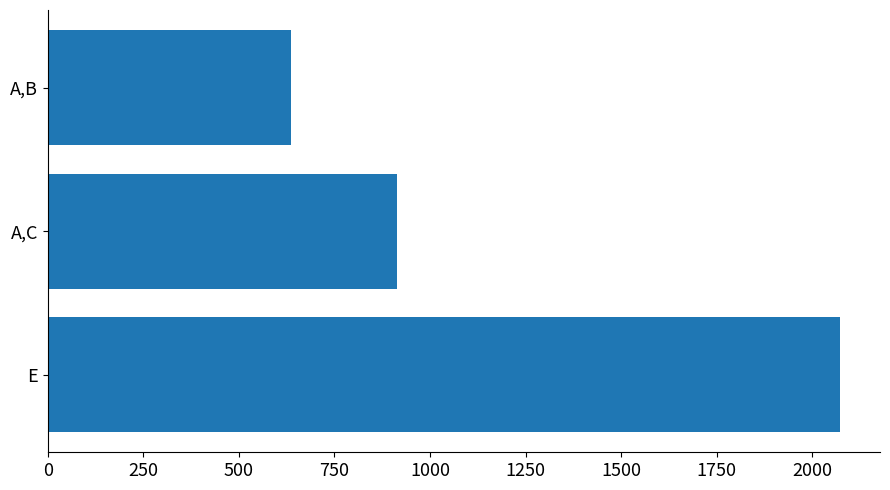

Rank the categories by value from highest to lowest.

E, A,C, A,B